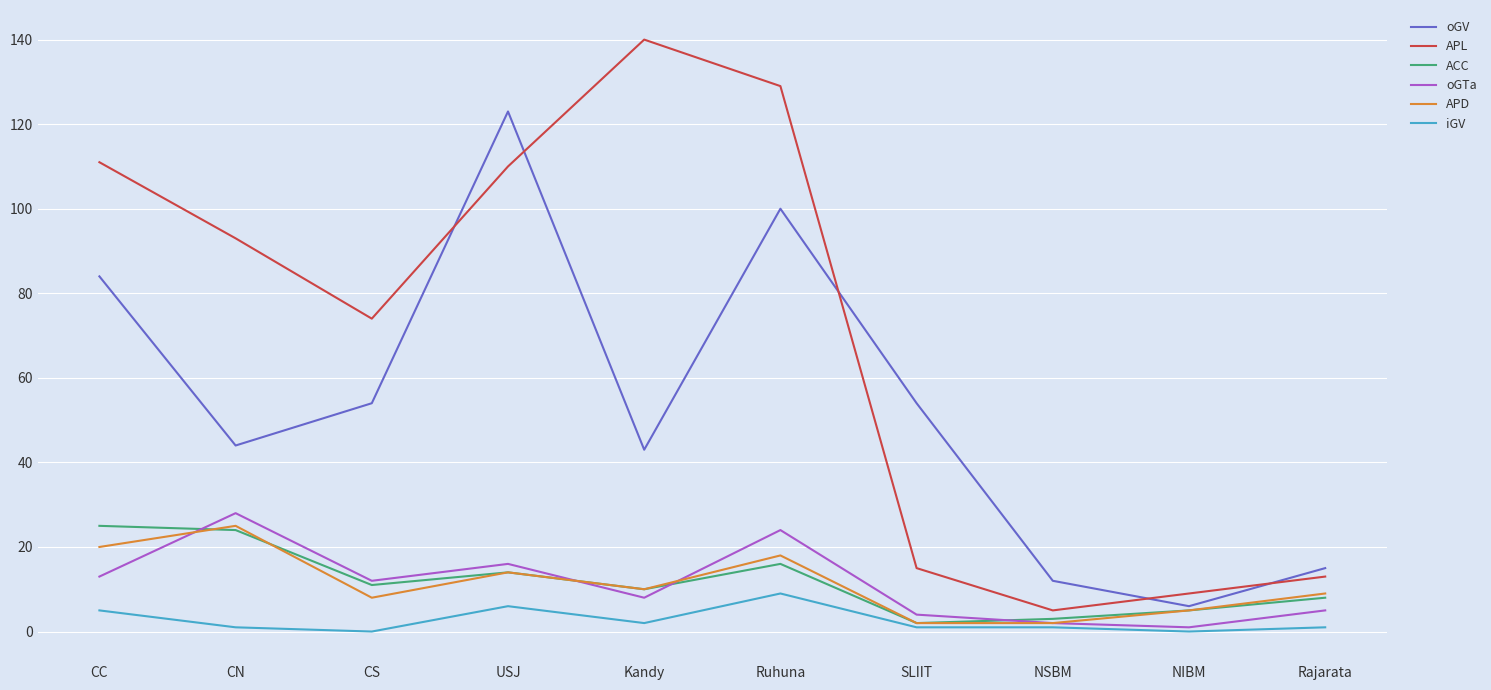

Reading left to right, transcribe all the data shown in this chart.

oGV: 84	44	54	123	43	100	54	12	6	15
APL: 111	93	74	110	140	129	15	5	9	13
ACC: 25	24	11	14	10	16	2	3	5	8
oGTa: 13	28	12	16	8	24	4	2	1	5
APD: 20	25	8	14	10	18	2	2	5	9
iGV: 5	1	0	6	2	9	1	1	0	1